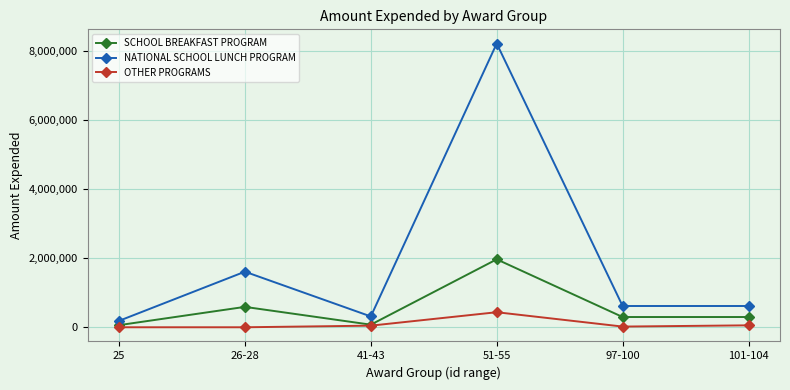

Rank the series by their maximum value, from highest to lowest.

NATIONAL SCHOOL LUNCH PROGRAM, SCHOOL BREAKFAST PROGRAM, OTHER PROGRAMS